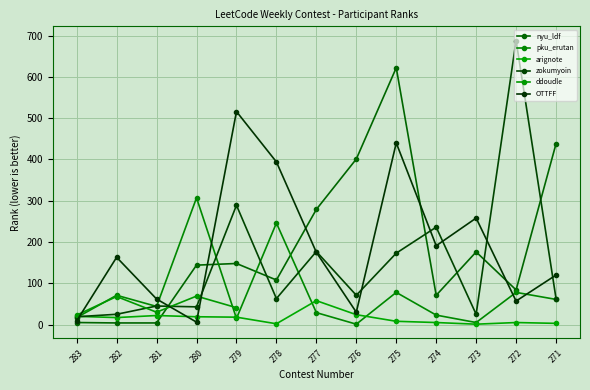

How many lines are shown in the chart?

6